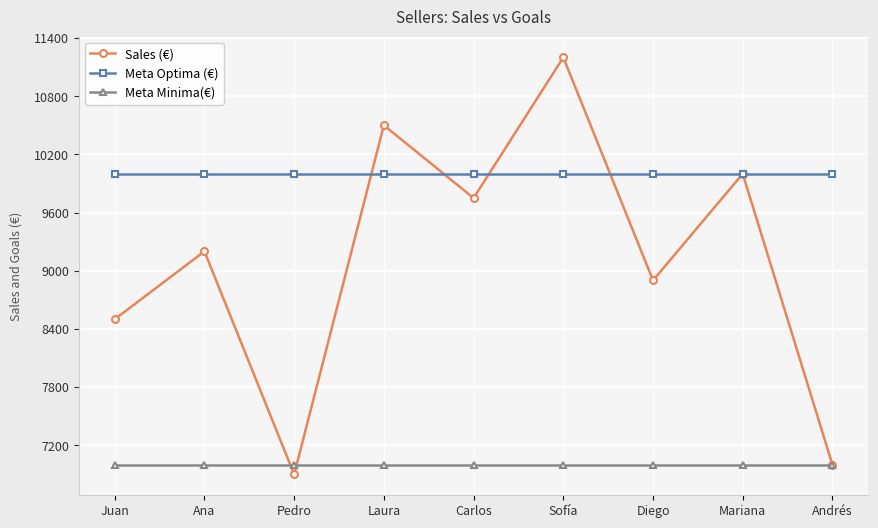

At which category does Sales (€) reach its first local peak?

Ana